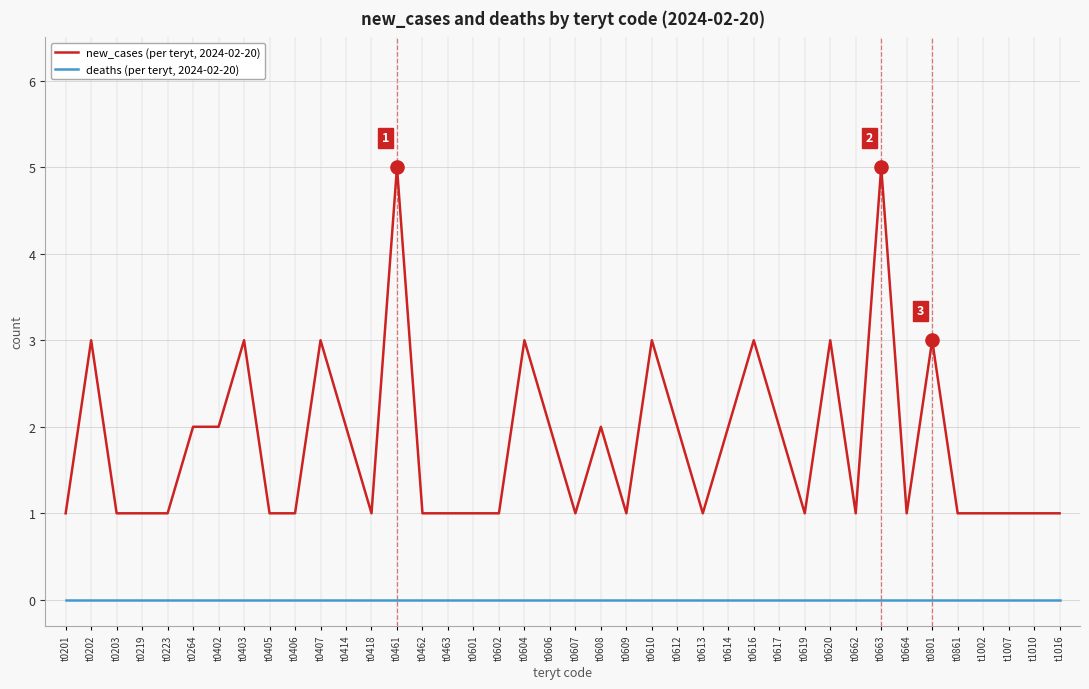

Is the value of new_cases (per teryt, 2024-02-20) at t0601 greater than the value of deaths (per teryt, 2024-02-20) at t0663?

Yes